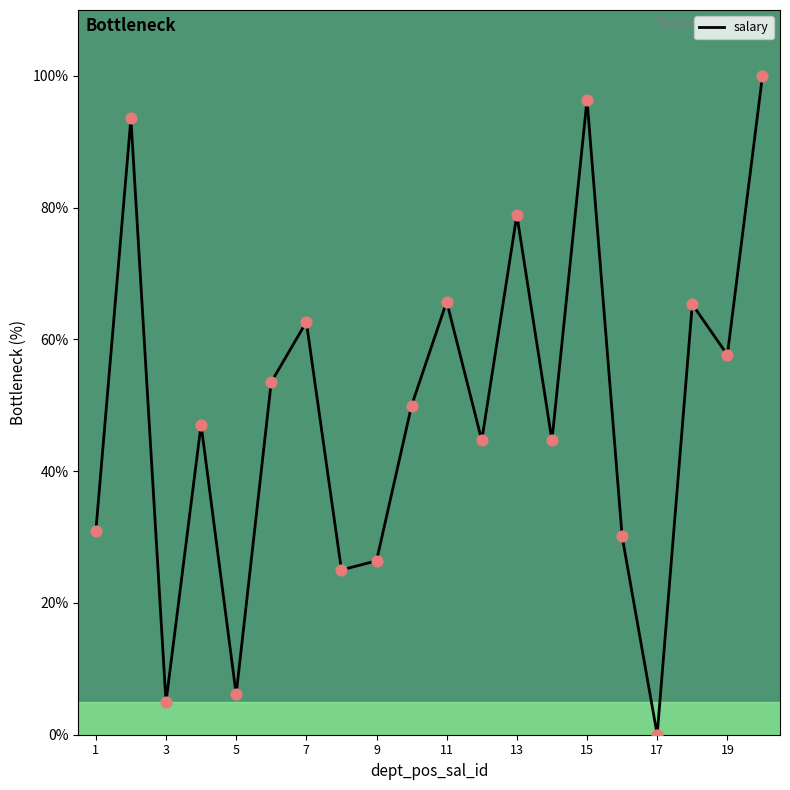

What is the difference between the maximum and minimum values?

100.0